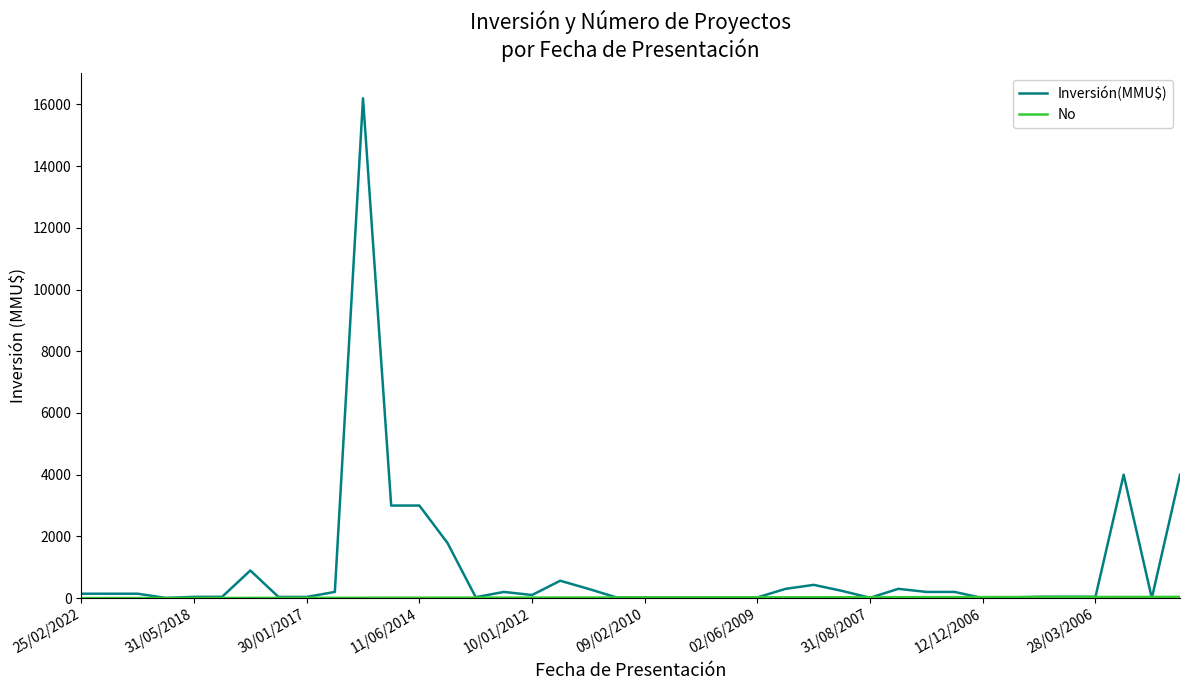

What is the greatest value displayed?

16200